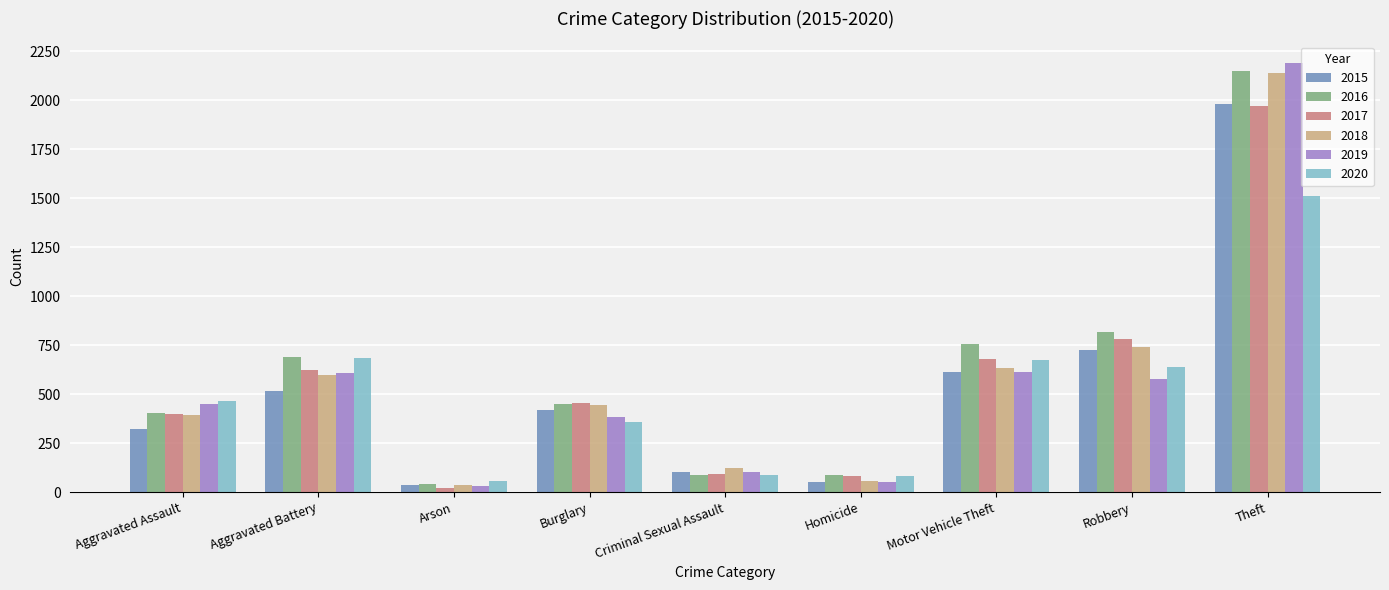

True or false: 2018 has a value of 3707 at Theft.

False